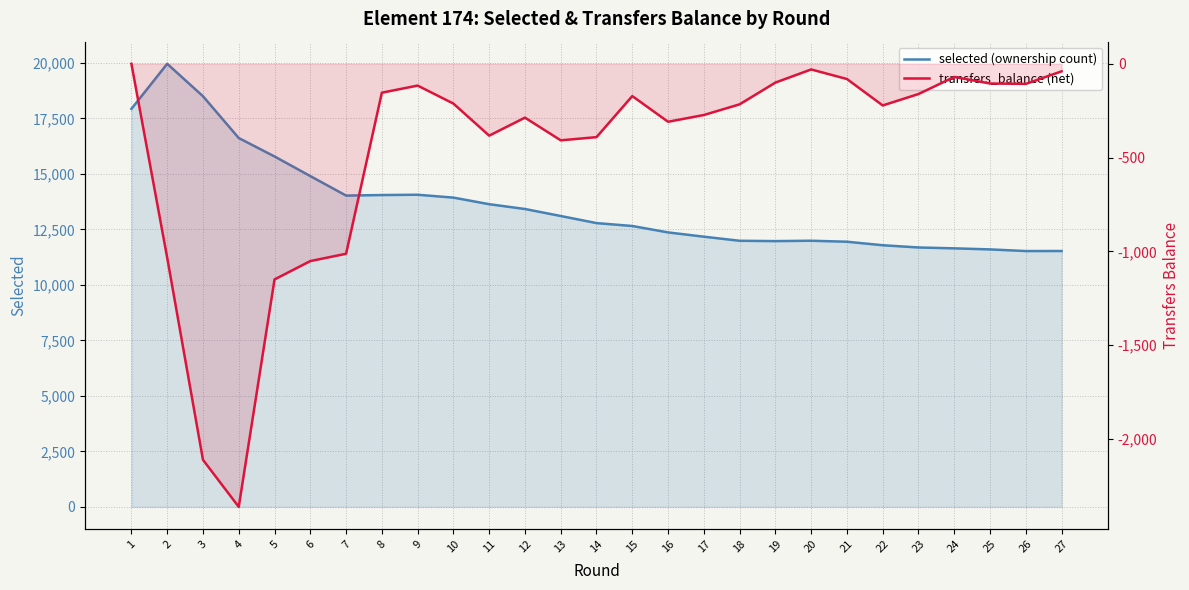

What is the smallest value displayed?

-2363